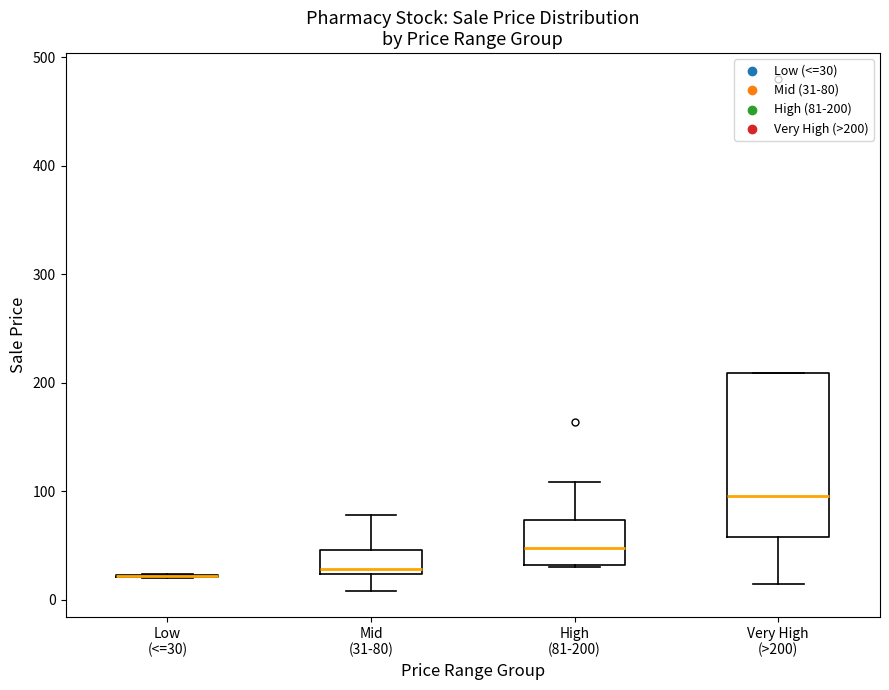

Comparing the boxes themselves (not the whiskers), which one is the tallest?

Very High (>200)